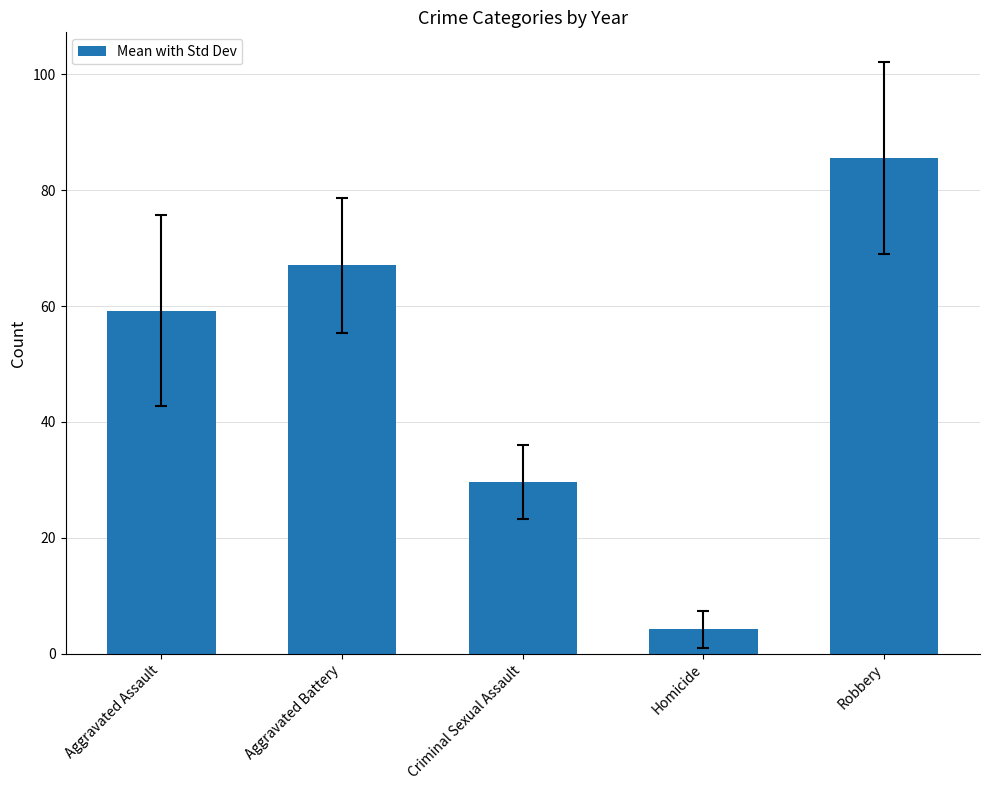

Which label corresponds to the largest value in the chart?

Robbery